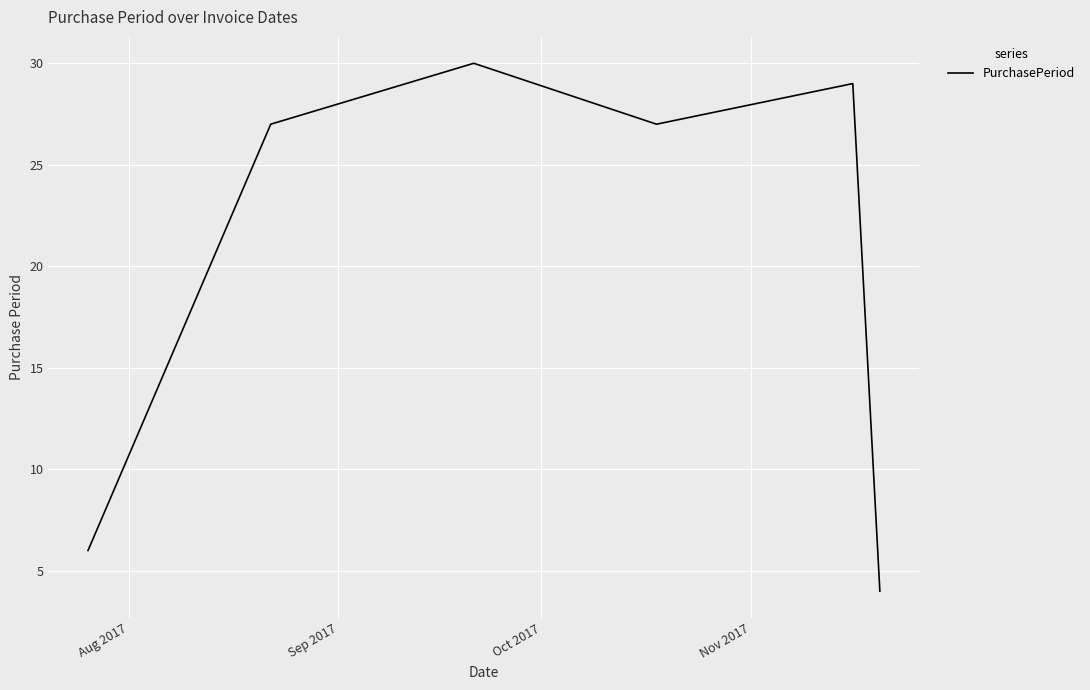

True or false: the data has more than 1 interior local peaks.

True